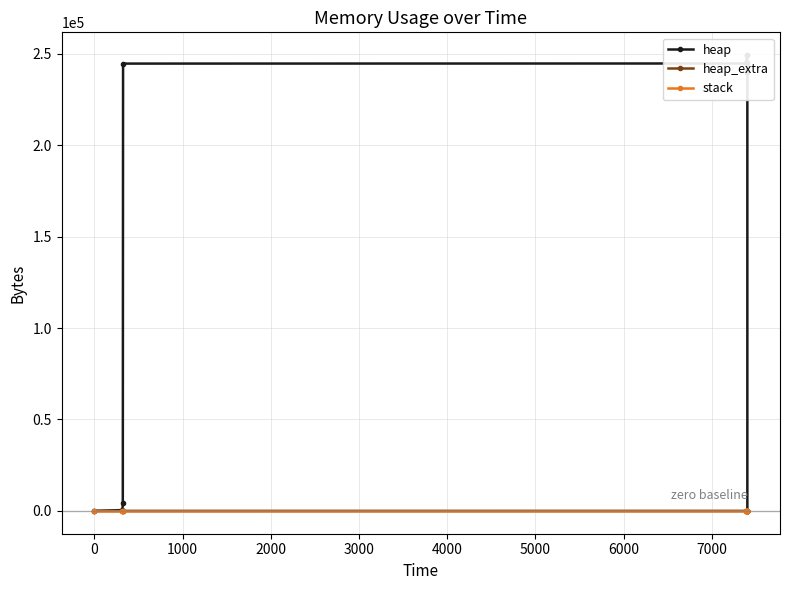

Reading left to right, transcribe all the data shown in this chart.

heap: 0	472	4568	244568	244631	245103	249199	249199	245103	244631	240535	240063	240000	0
heap_extra: 0	16	24	32	41	57	65	65	57	41	33	17	8	0
stack: 0	0	0	0	0	0	0	0	0	0	0	0	0	0